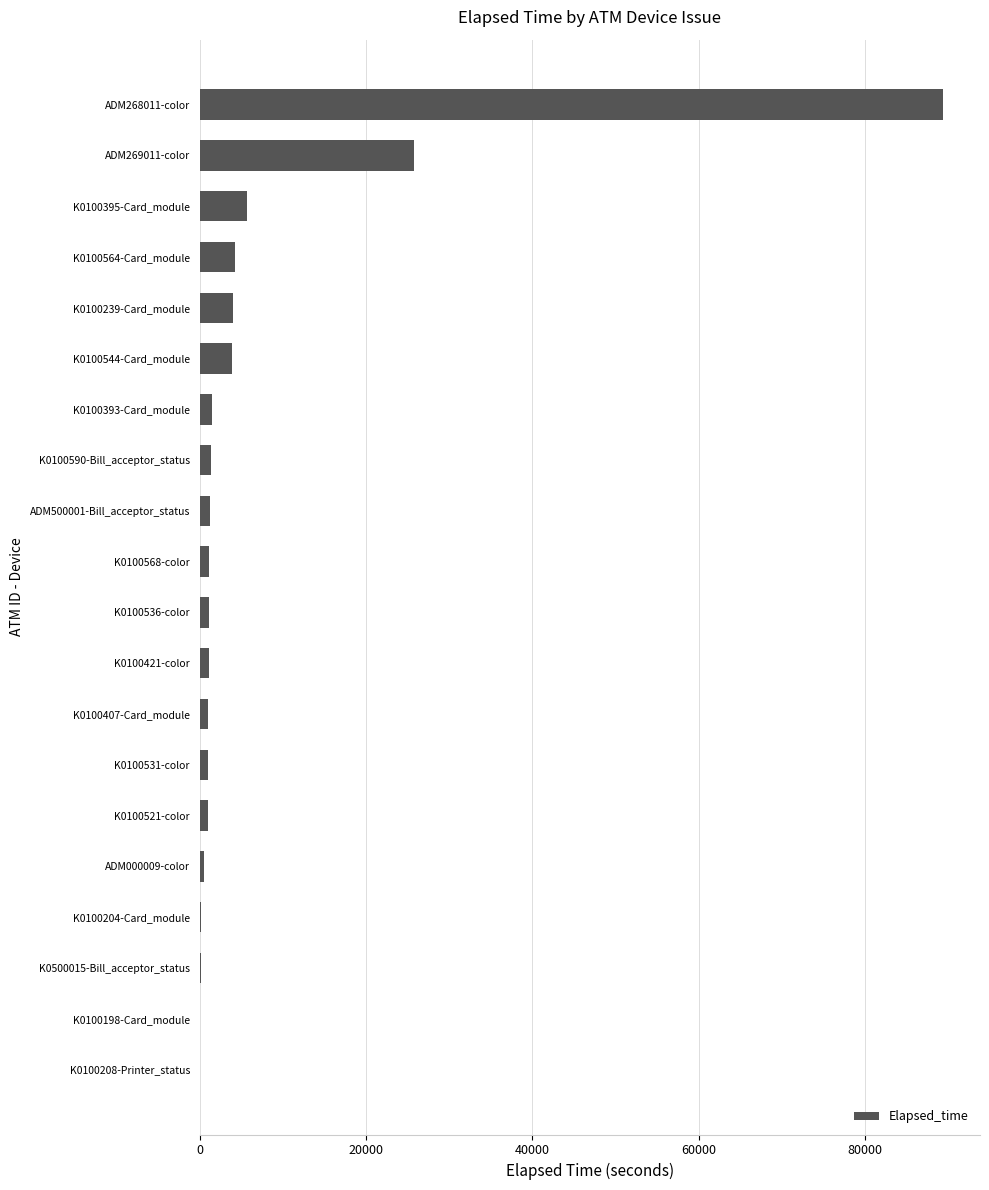

What is the sum of all values?

144194